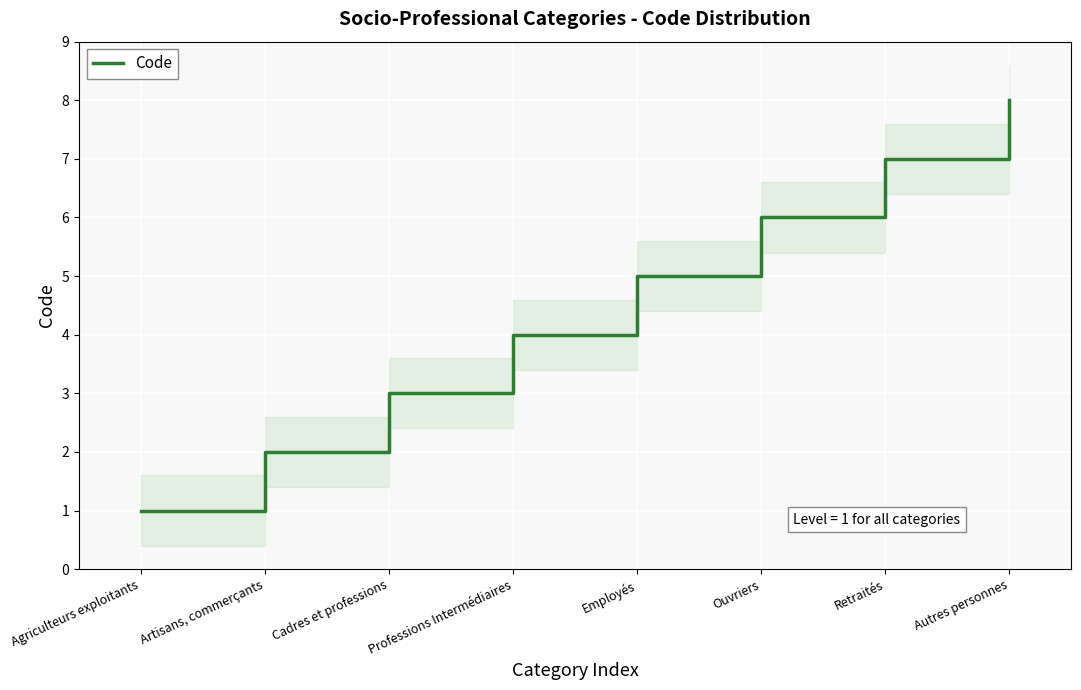

Rank the categories by value from highest to lowest.

Autres personnes, Retraités, Ouvriers, Employés, Professions Intermédiaires, Cadres et professions, Artisans, commerçants, Agriculteurs exploitants